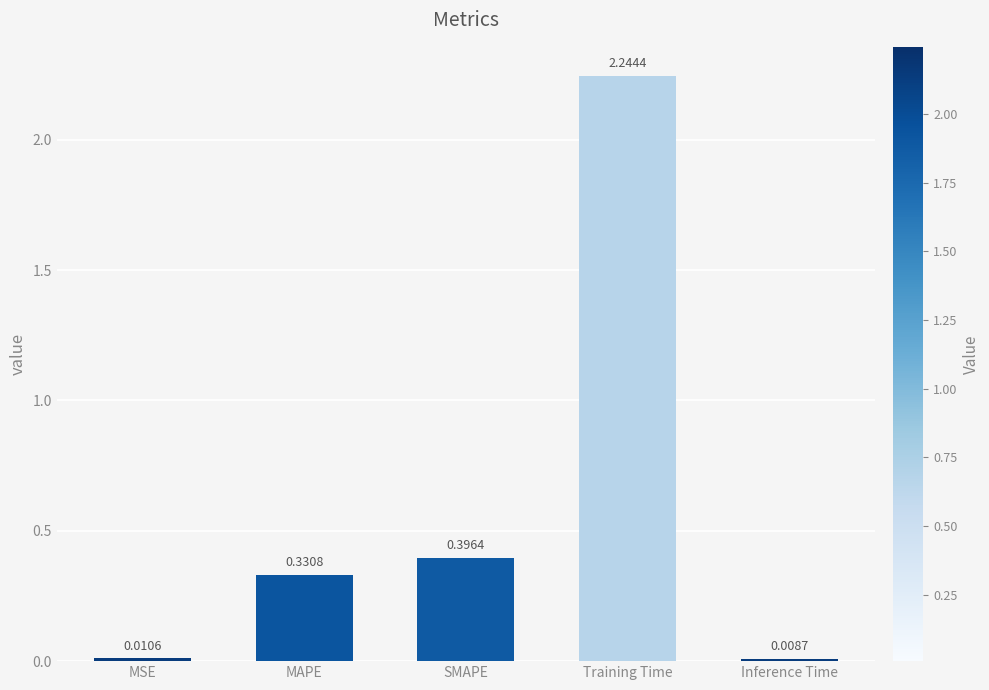

Where is the data nearest to the value 1?

SMAPE